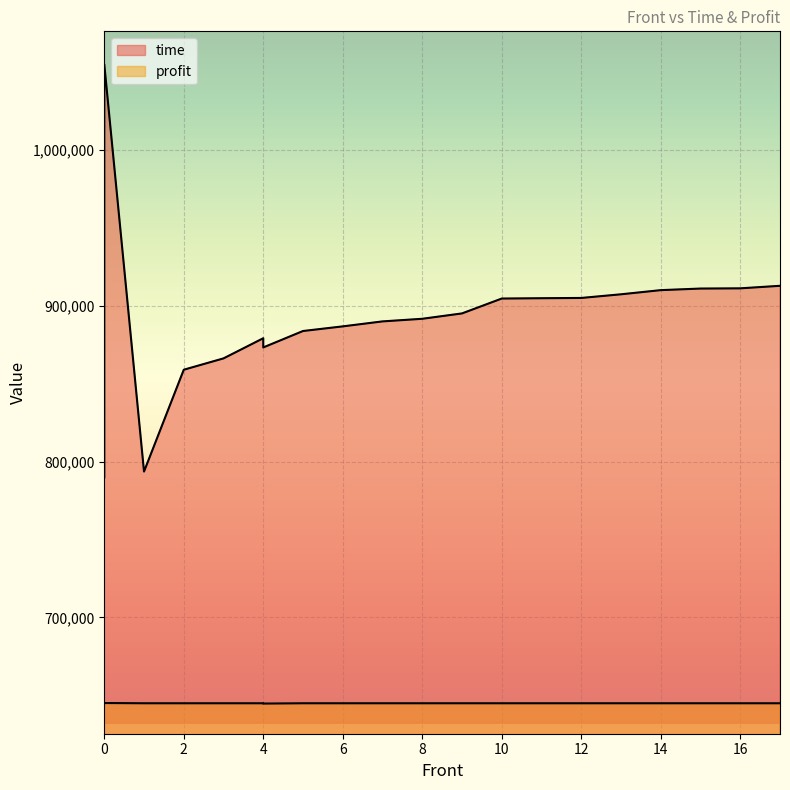

How many interior local valleys does the time series have?

2